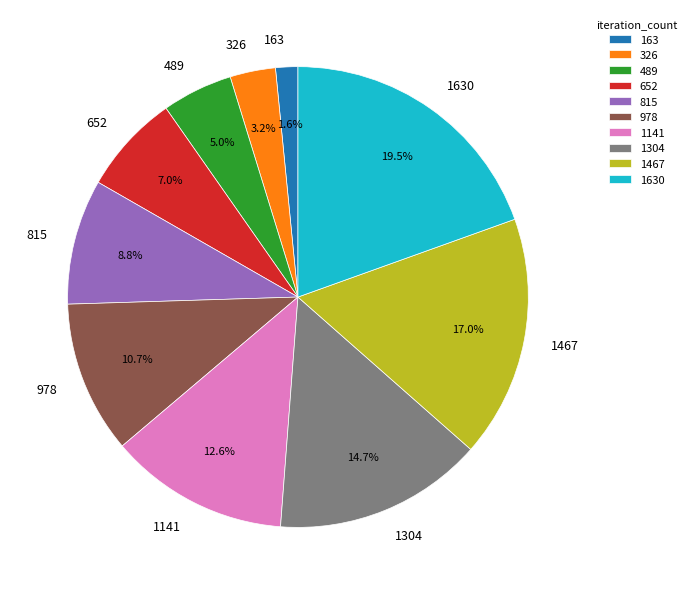

Which has a higher value, 326 or 1304?

1304